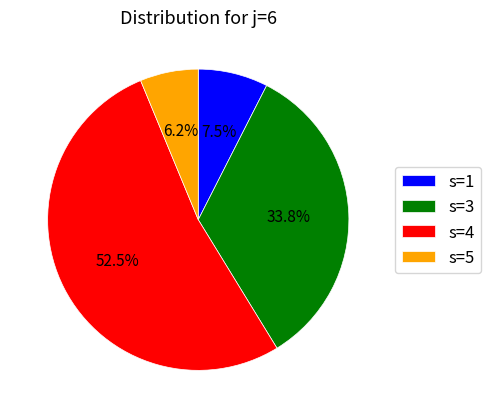

What portion of the pie excludes s=4?

47.5%